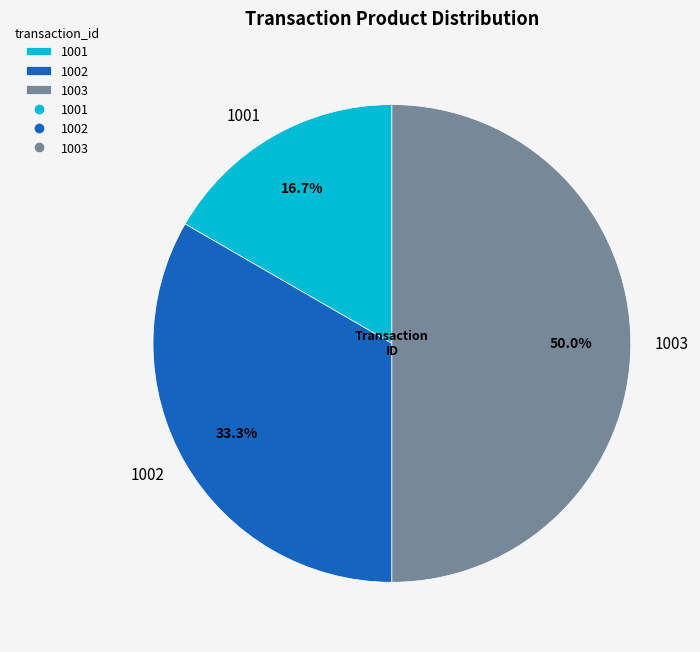

What is the ratio of the value at 1001 to the value at 1002?

0.5